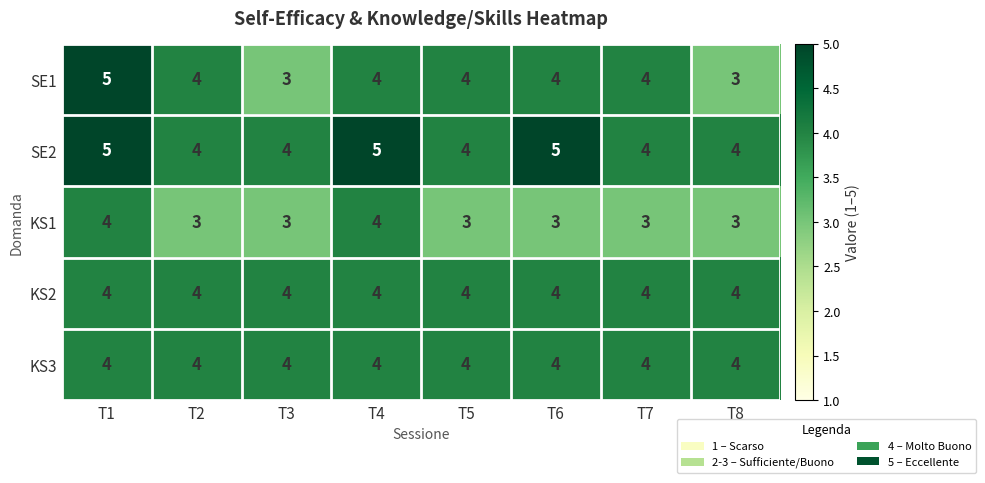

True or false: SE1 has a value of 2 at T6.

False